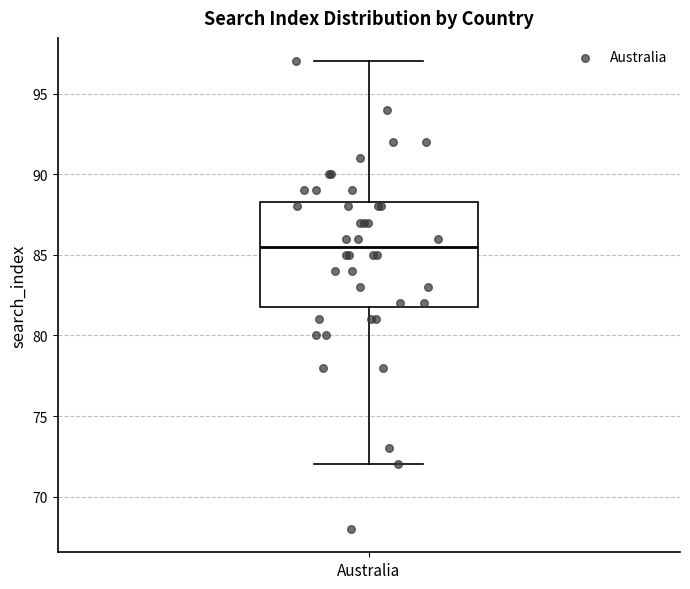

Where is the lower edge of the box for Australia on the y-axis? The values are not printed on the chart, so give them approximately, as read against the axis.

82.0